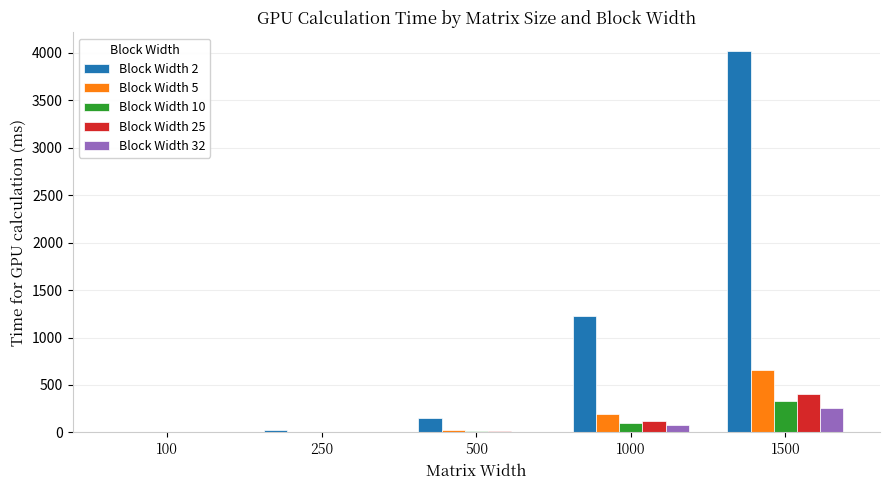

How many groups of bars are there?

5